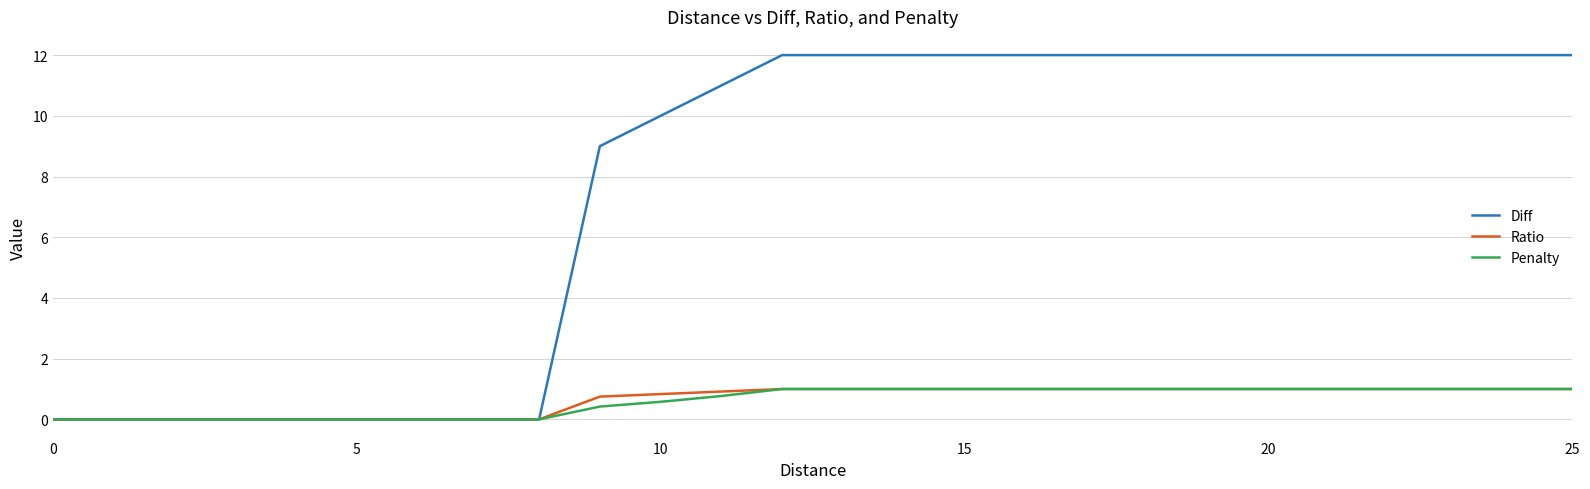

What is the maximum value for Diff?

12.0